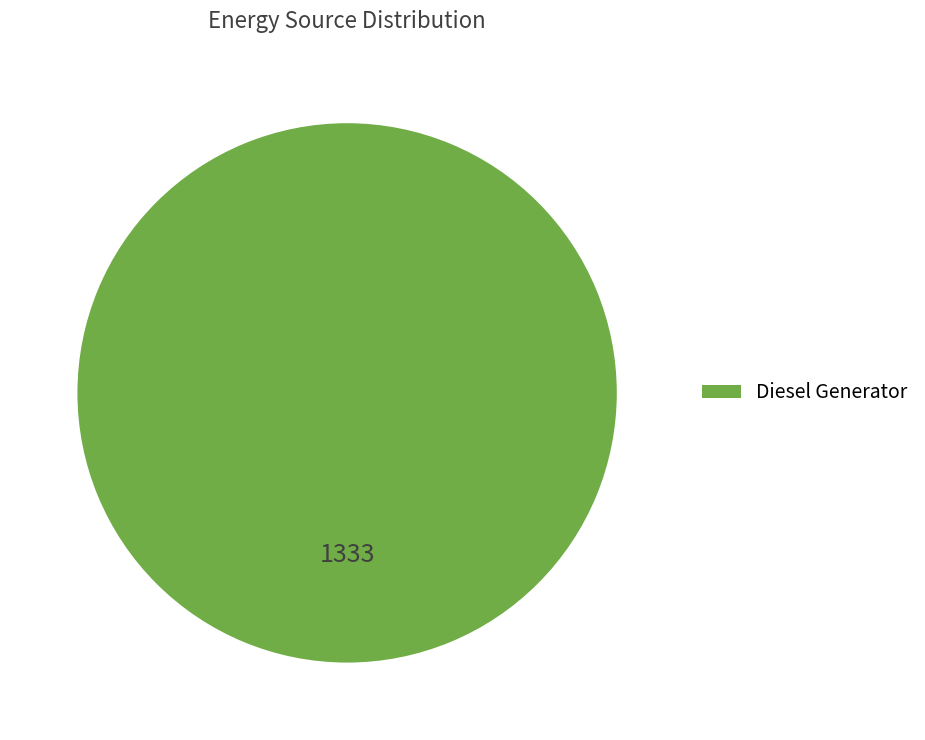

The Diesel Generator slice represents 85% of the pie. True or false?

False